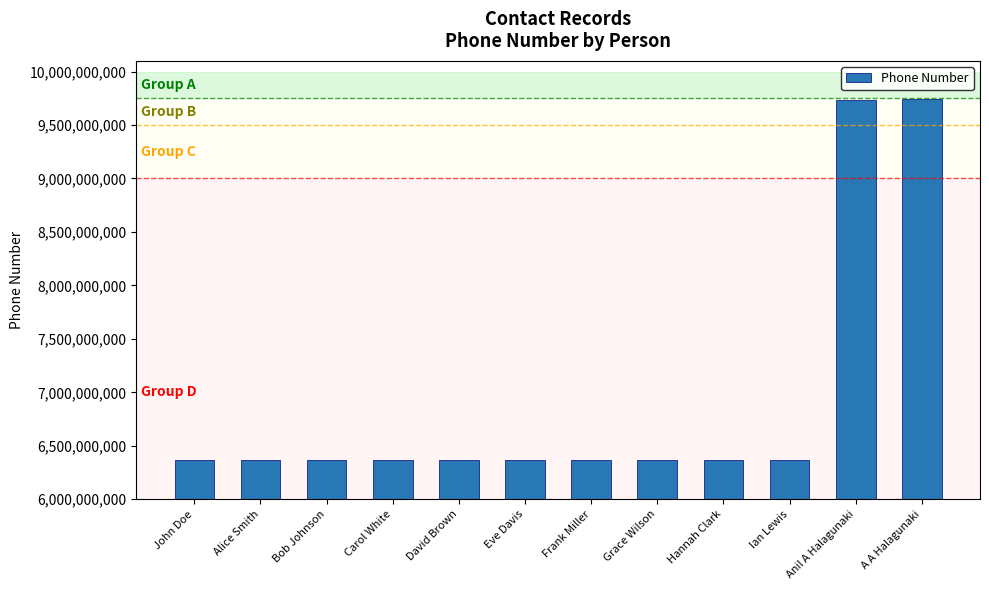

Which has a higher value, Ian Lewis or Anil A Halagunaki?

Anil A Halagunaki